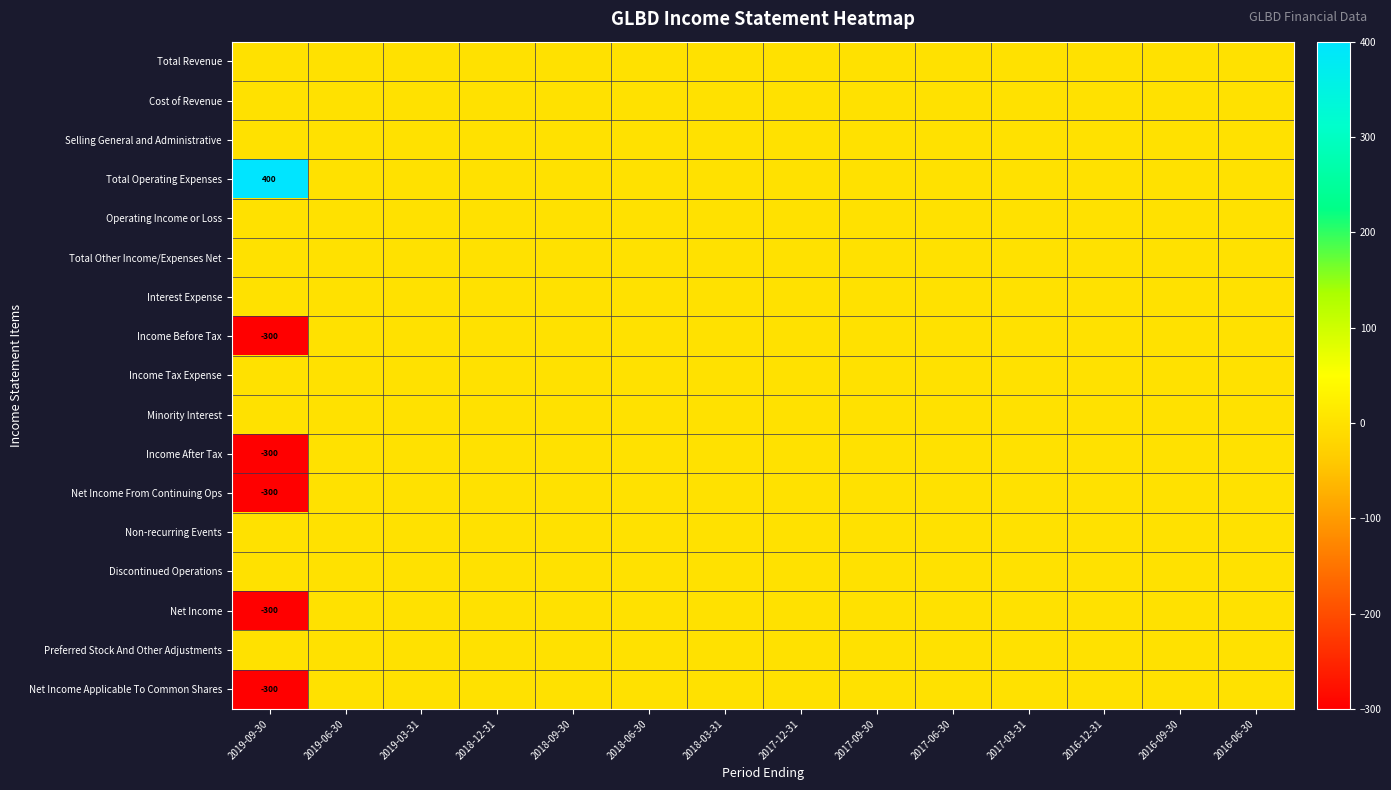

The value of Operating Income or Loss at 2016-12-31 is 0. True or false?

True